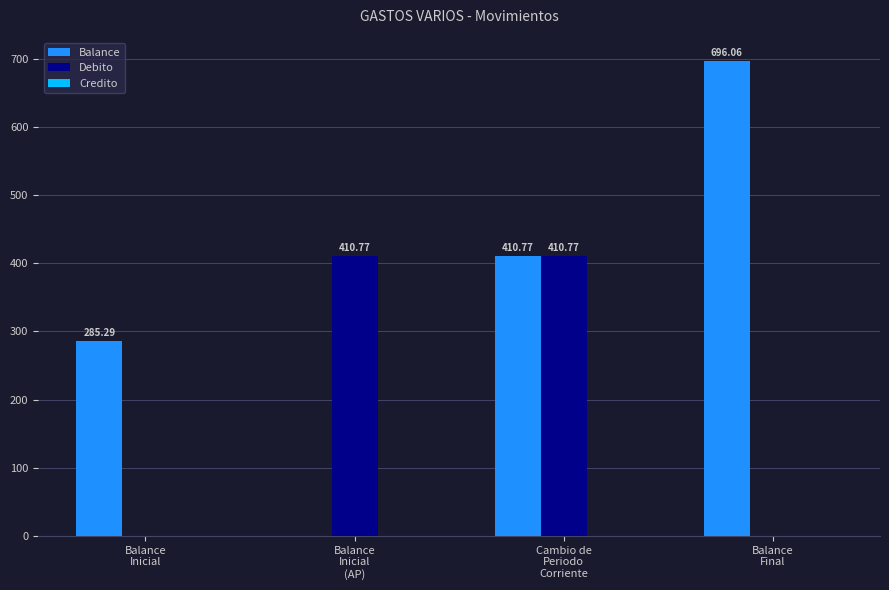

Which series has the largest total across all categories?

Balance